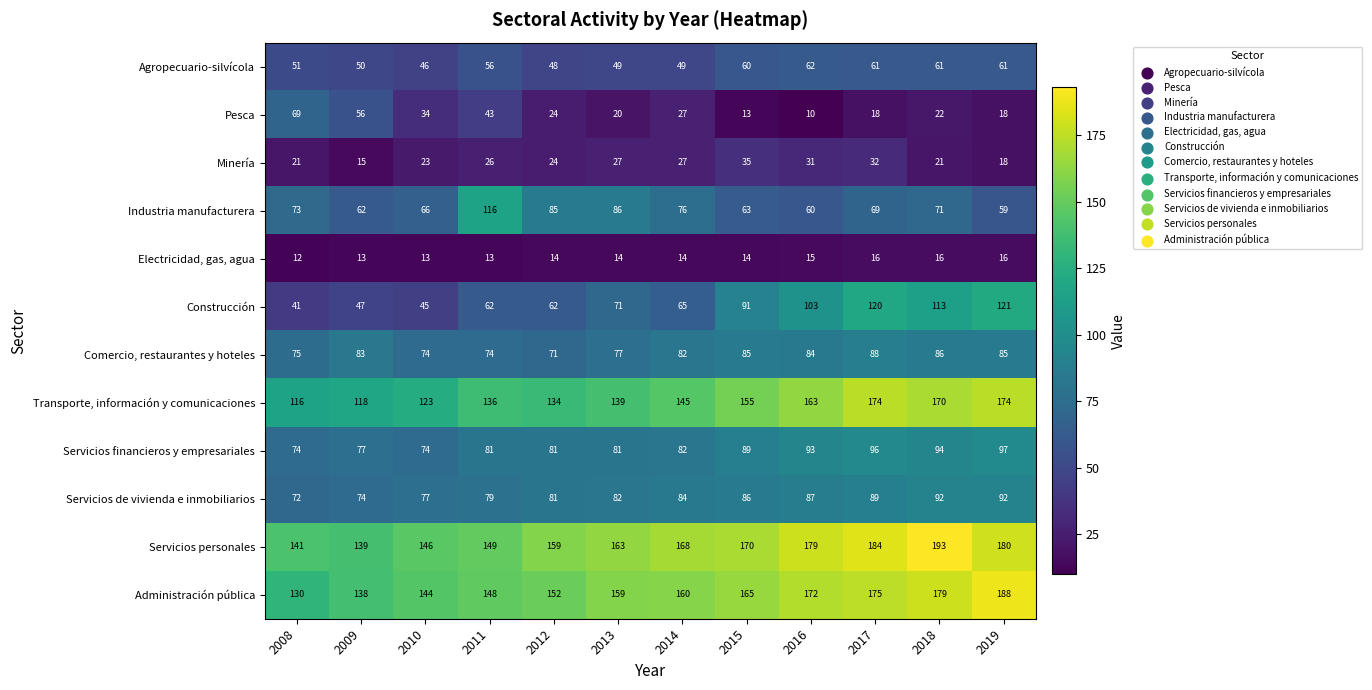

What is the difference between the Industria manufacturera values at 2011 and 2009?

54